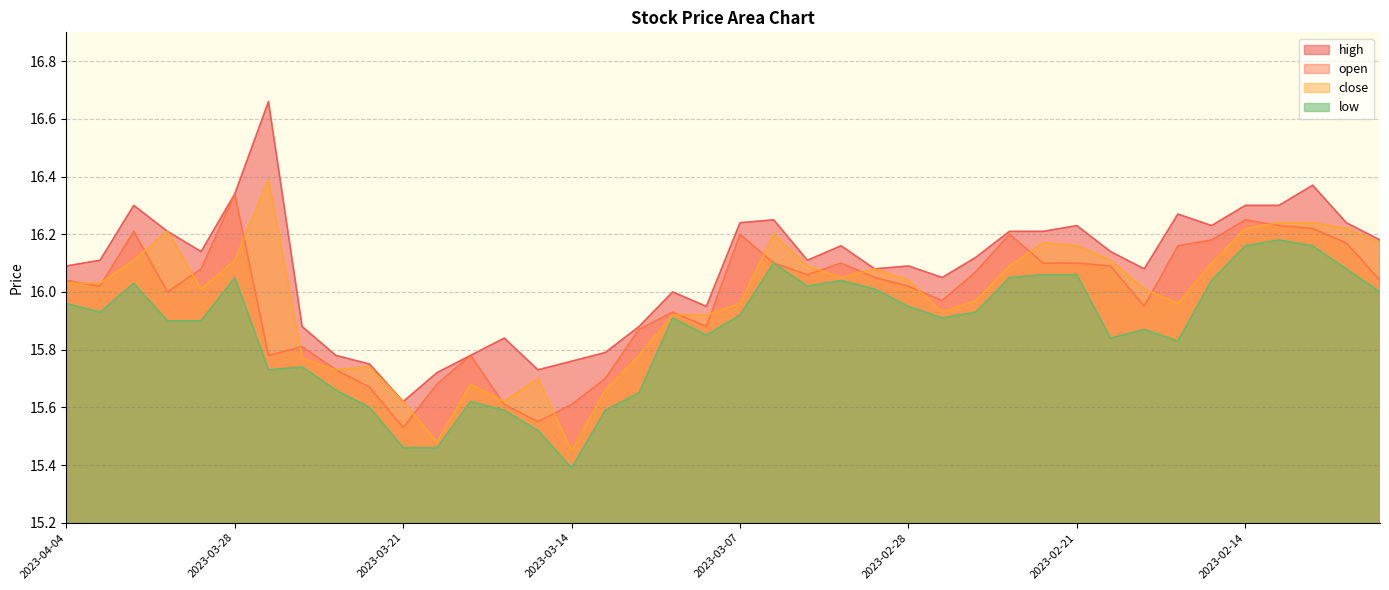

What is the maximum value shown in the chart?

16.7